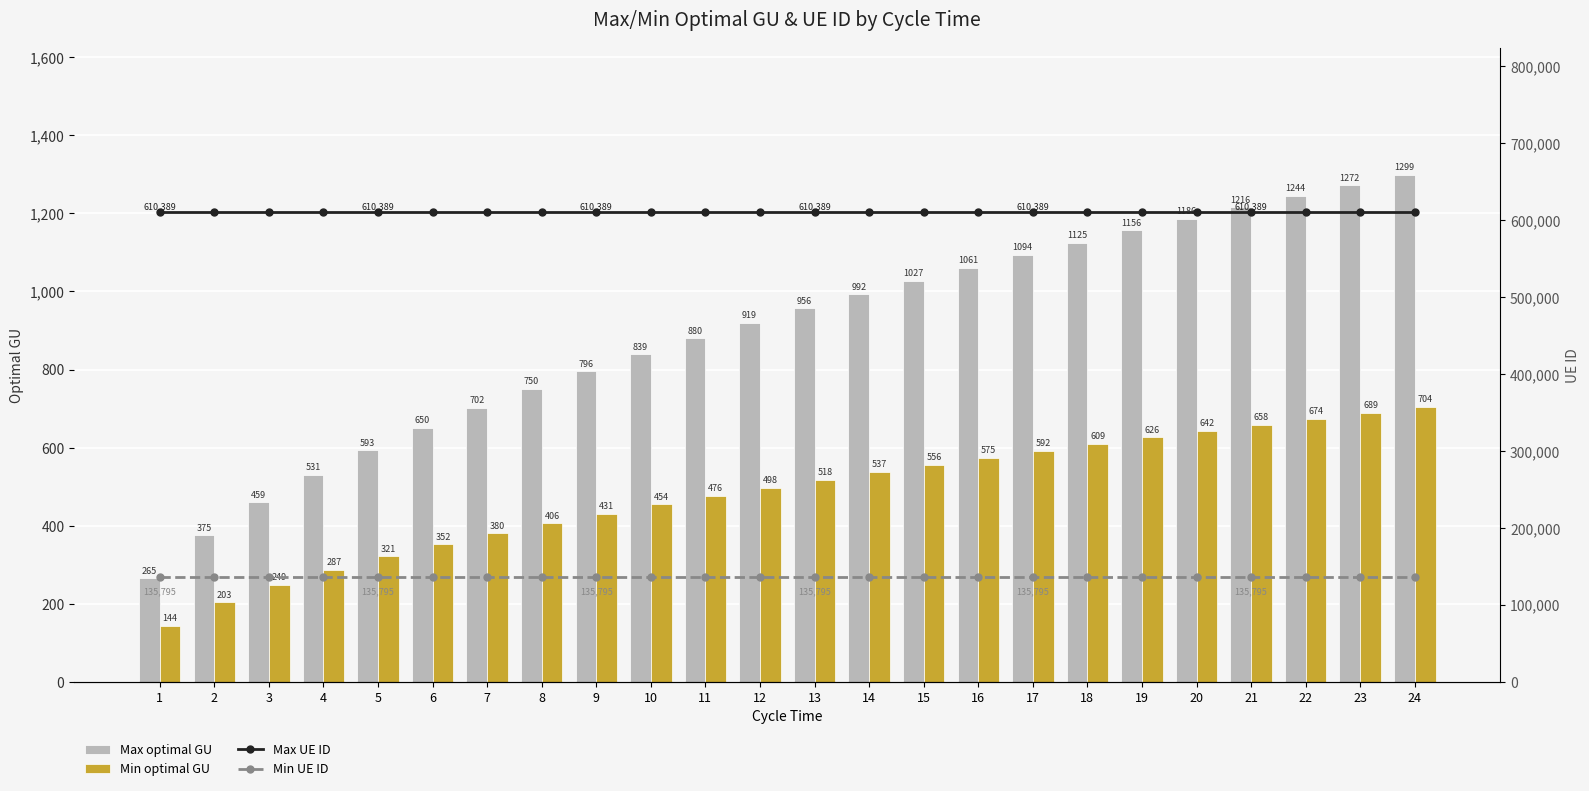

At which label is Max UE ID closest to 610389?

1